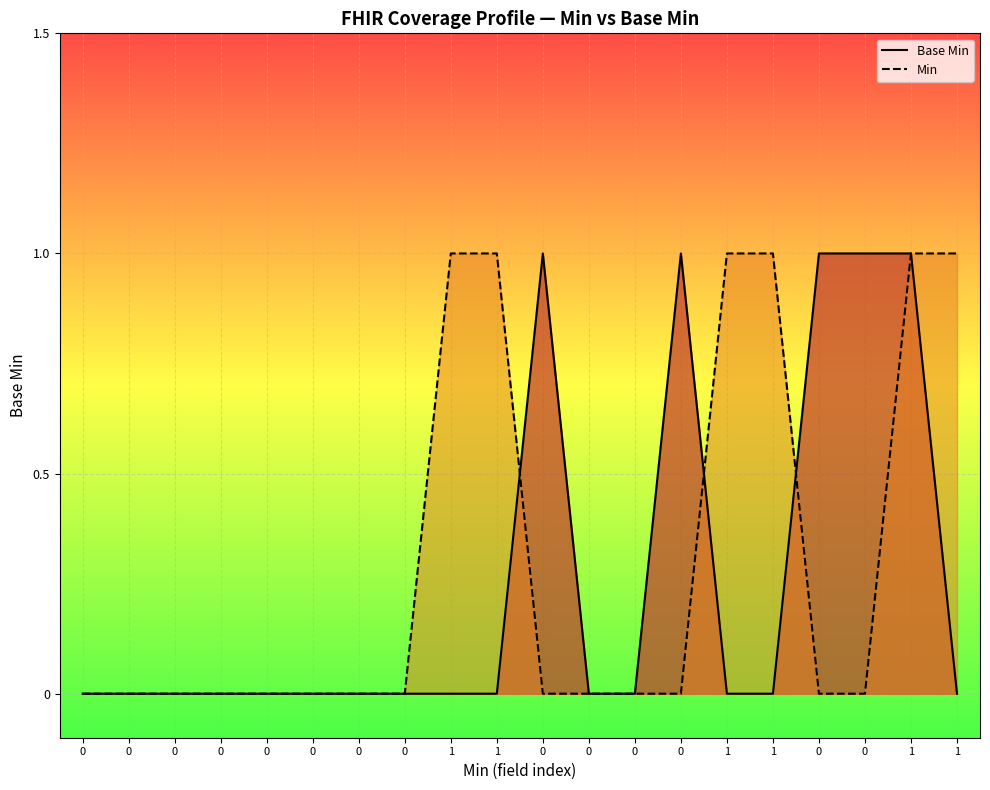

Is it true that Min equals 1 at 1?

True